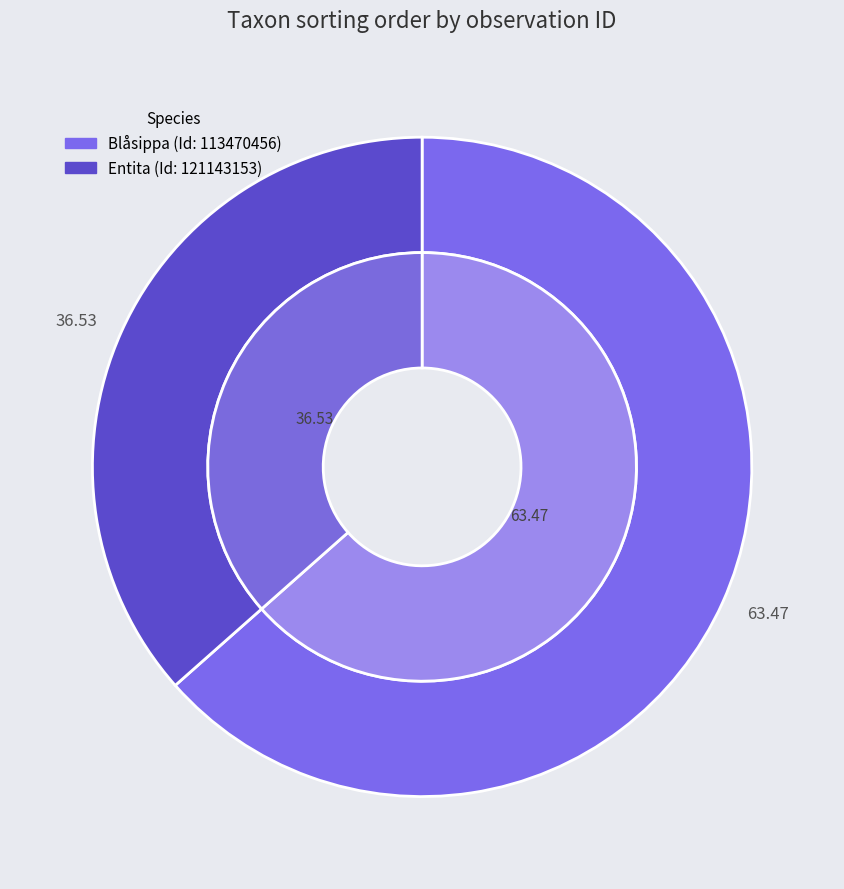

Which slice is the largest?

113470456